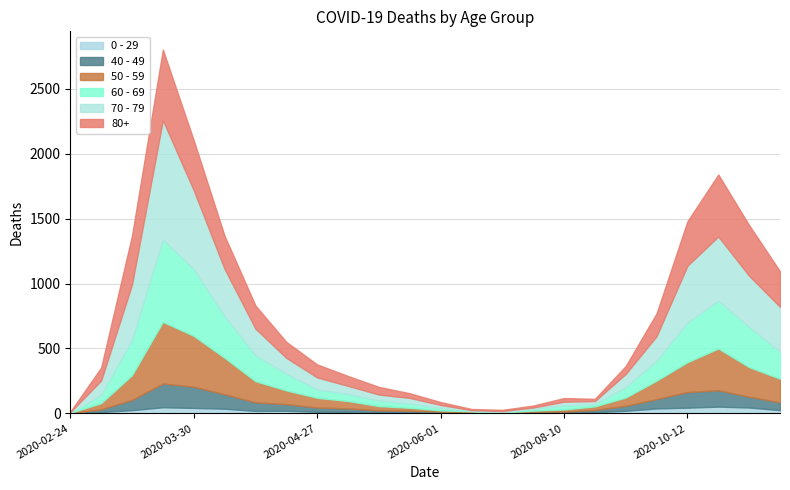

What is the difference between the maximum and minimum values in the 0 - 29 series?

51